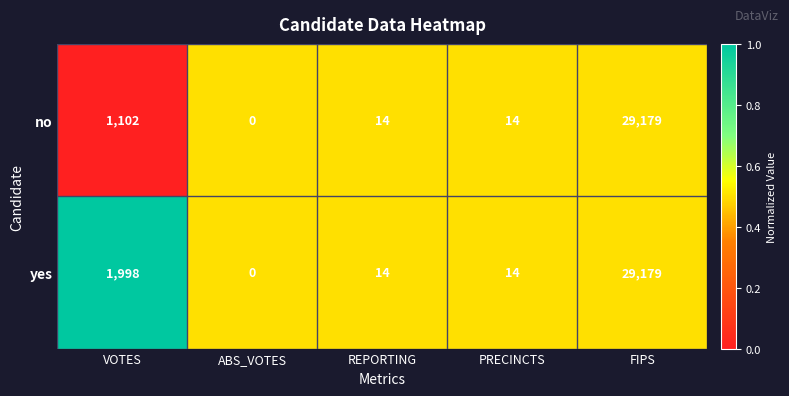

True or false: yes has a value of 22 at REPORTING.

False